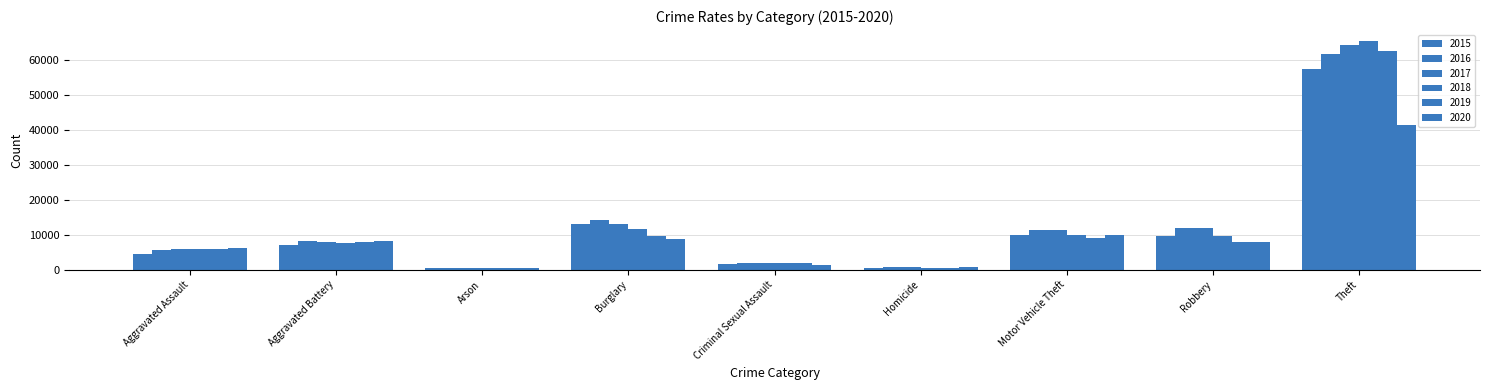

Are the bars grouped side by side (vs. stacked)?

Yes